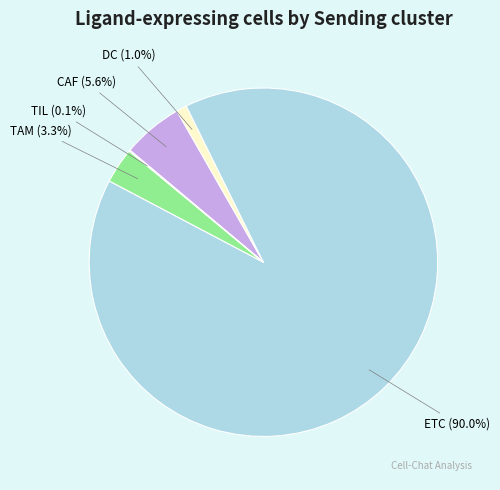

To the nearest percent, what is the difference between the CAF and ETC slice percentages?

84%